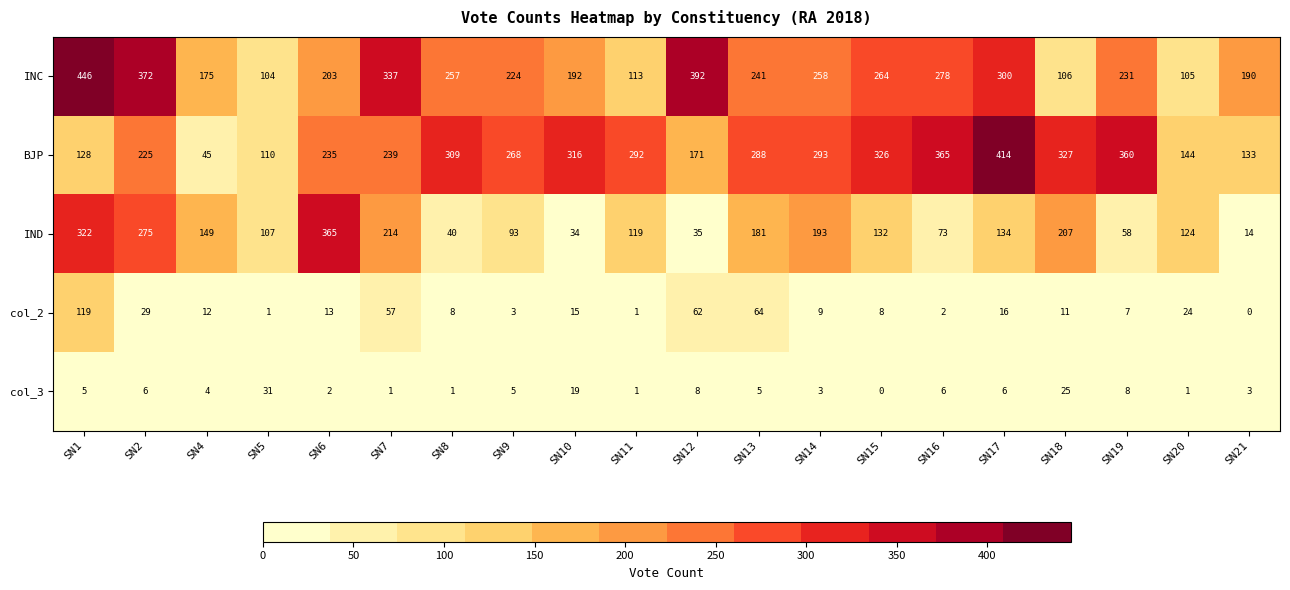

Which series has the largest total across all categories?

BJP